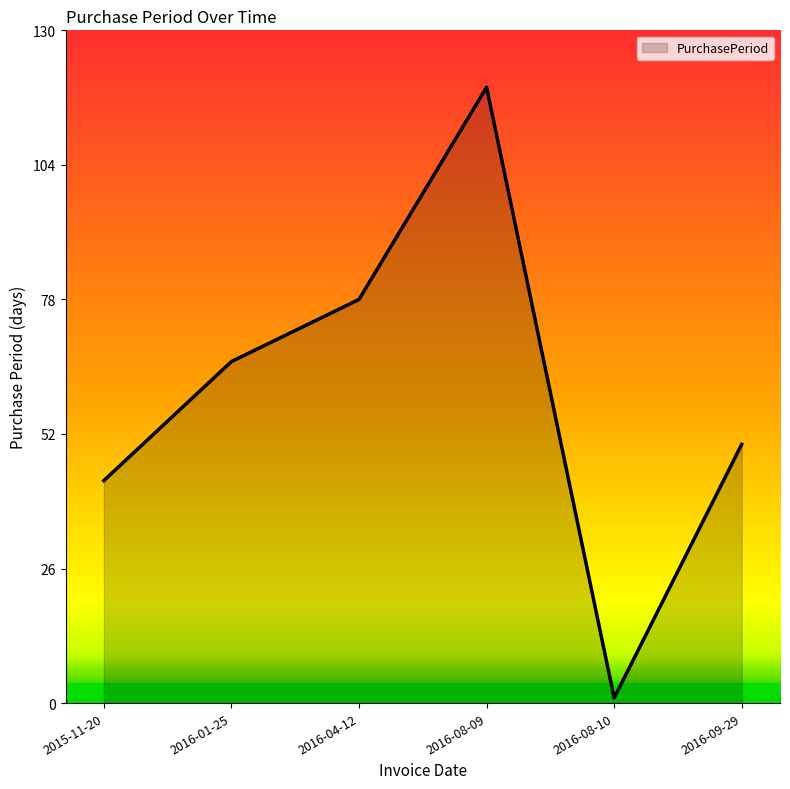

What position from the left is 2016-04-12?

3